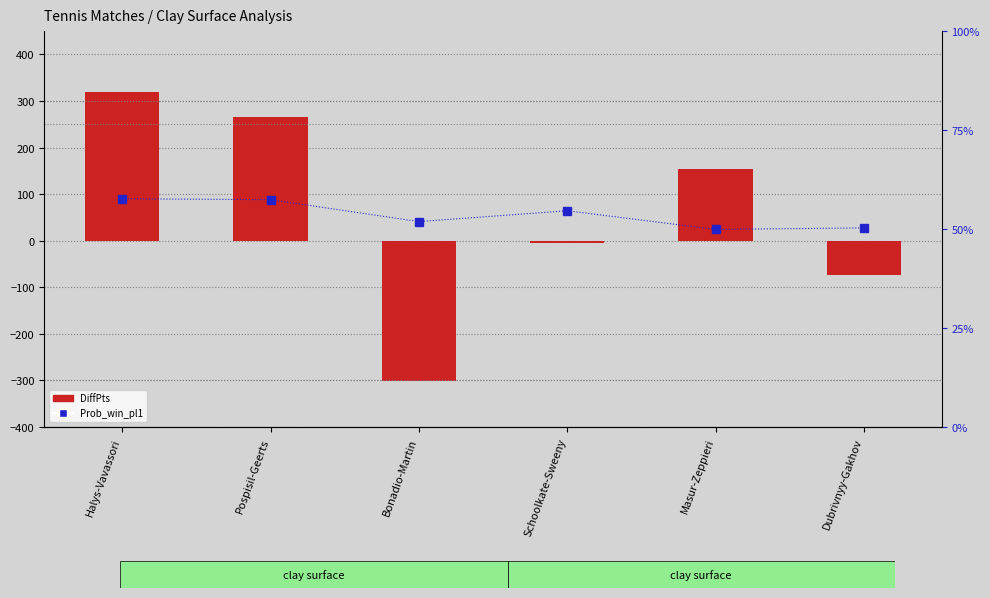

What are all the series names shown in the legend?

DiffPts, Prob_win_pl1